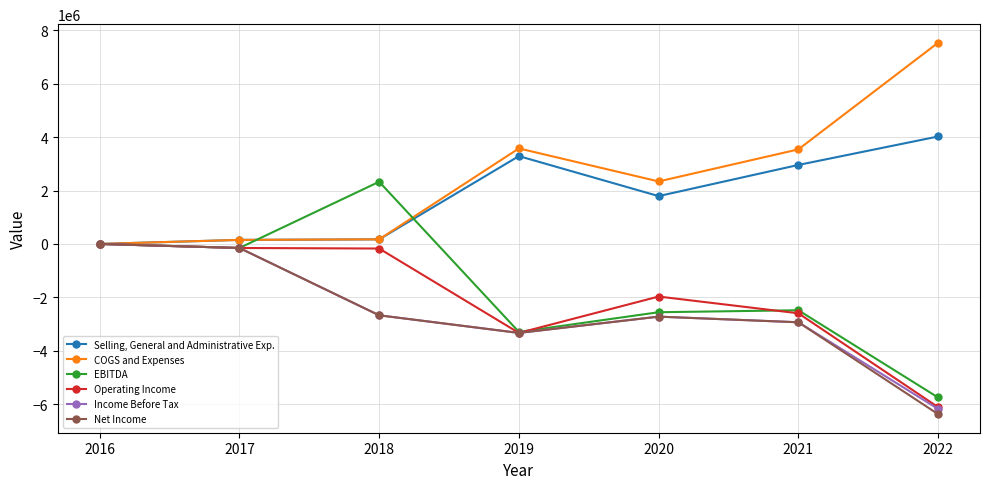

What is the difference between the maximum and minimum values in the Selling, General and Administrative Exp. series?

4022424